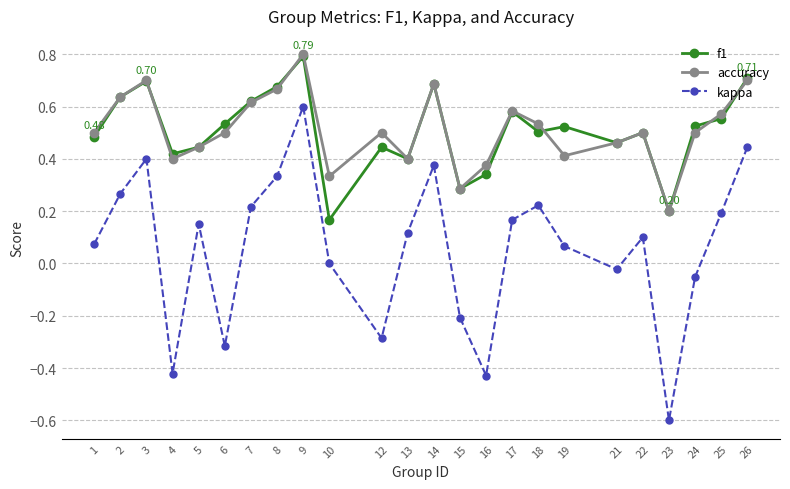

True or false: kappa and accuracy cross at least once.

False